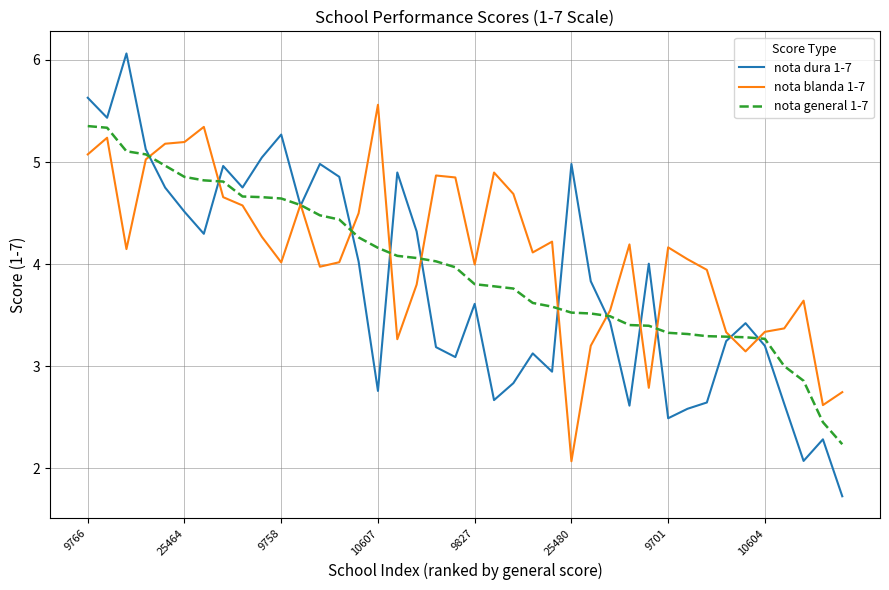

Which series has the largest range (max minus min)?

nota dura 1-7